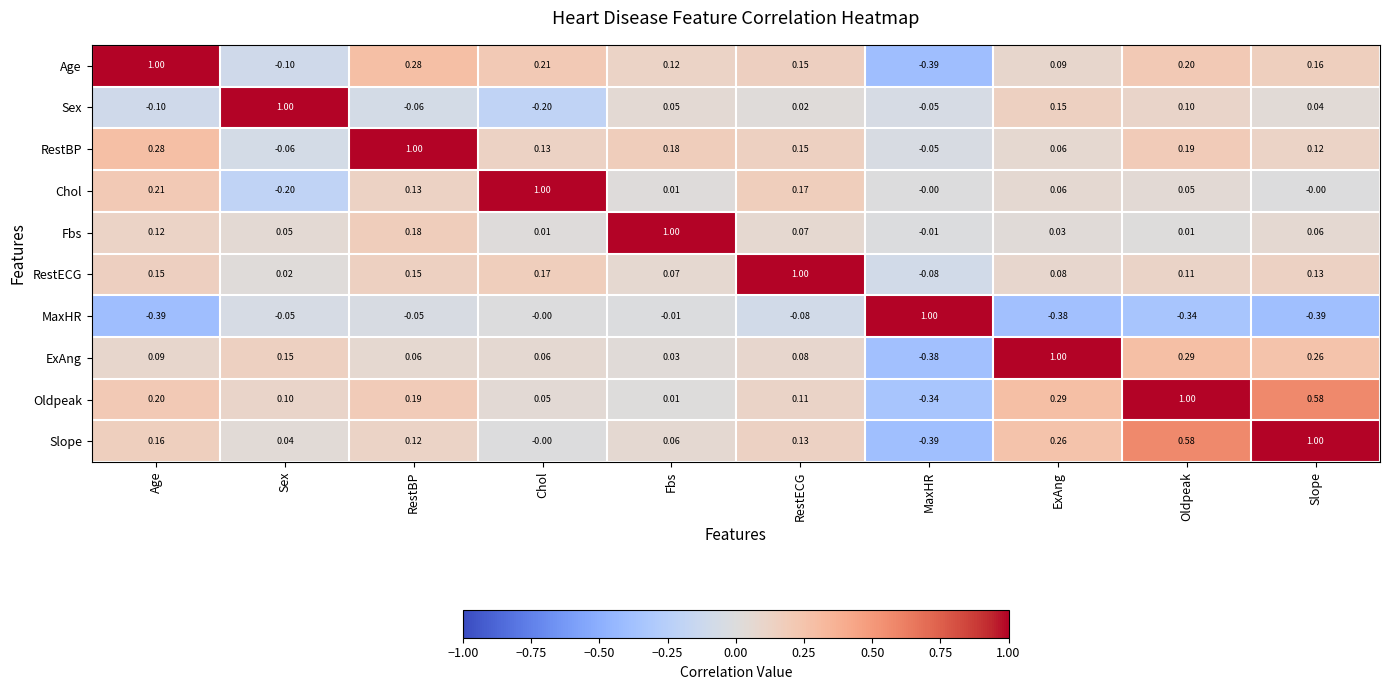

At how many categories does at least one series exceed 0?

10